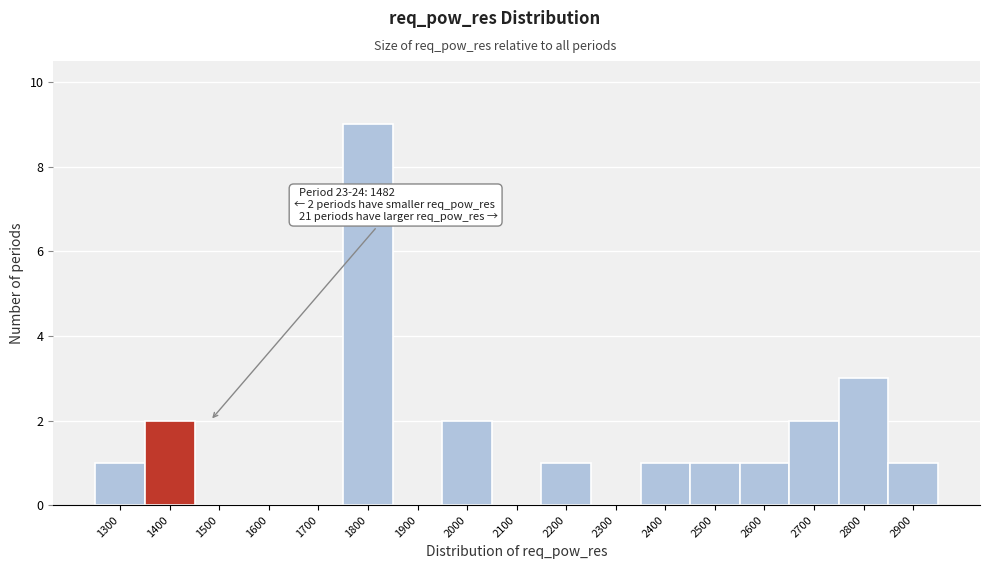

Where is the data nearest to the value 4?

2800